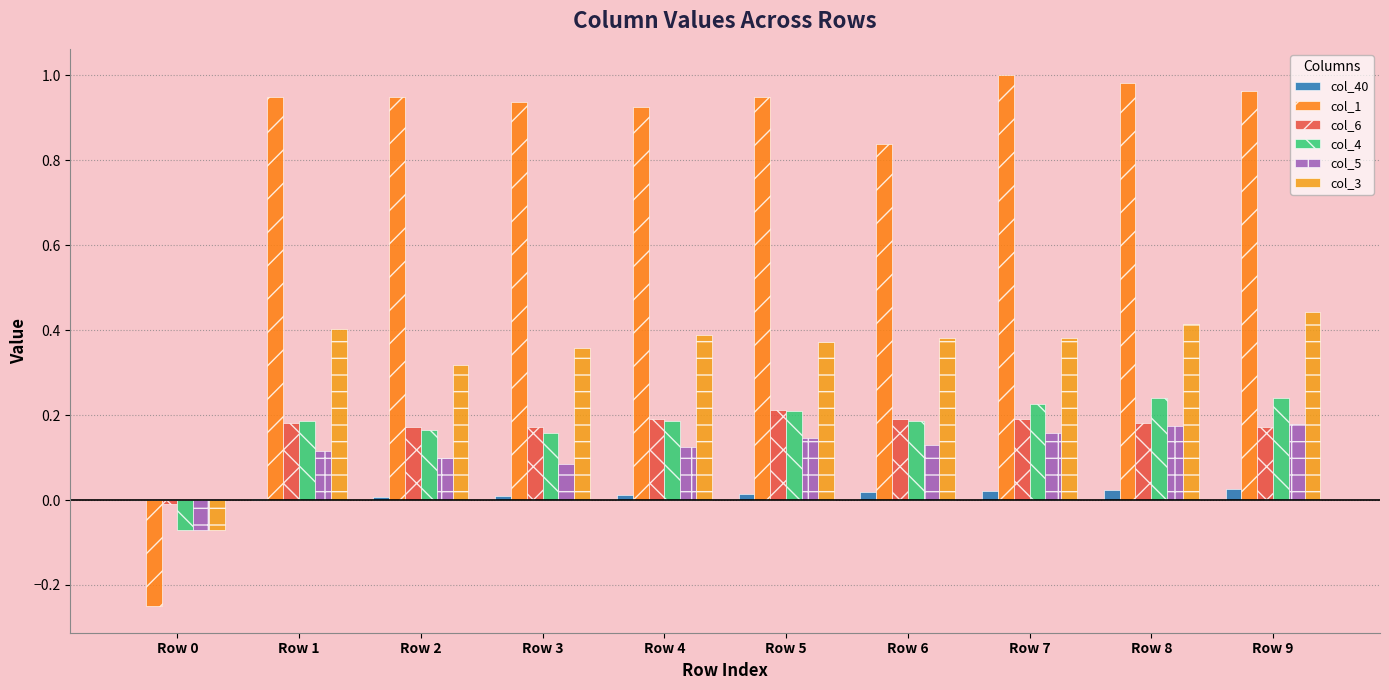

The col_4 series shows 0.2 at Row 3. True or false?

True